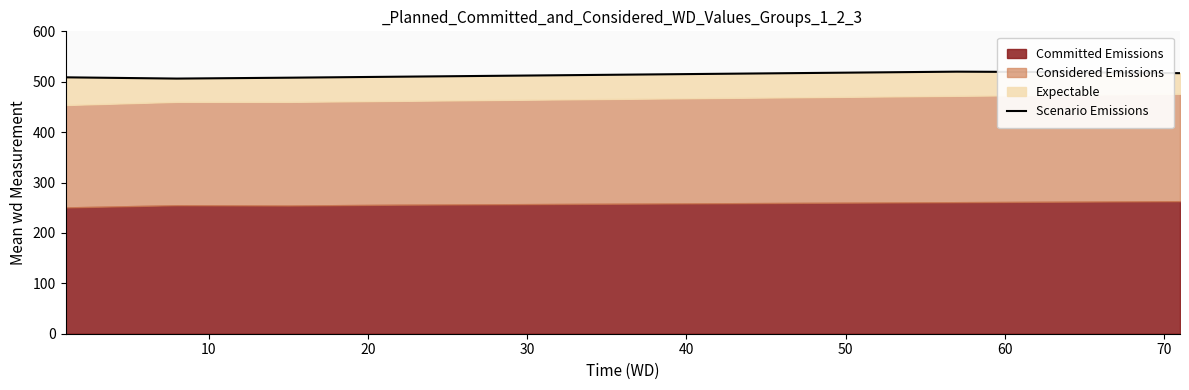

How many categories are shown in the chart?

11